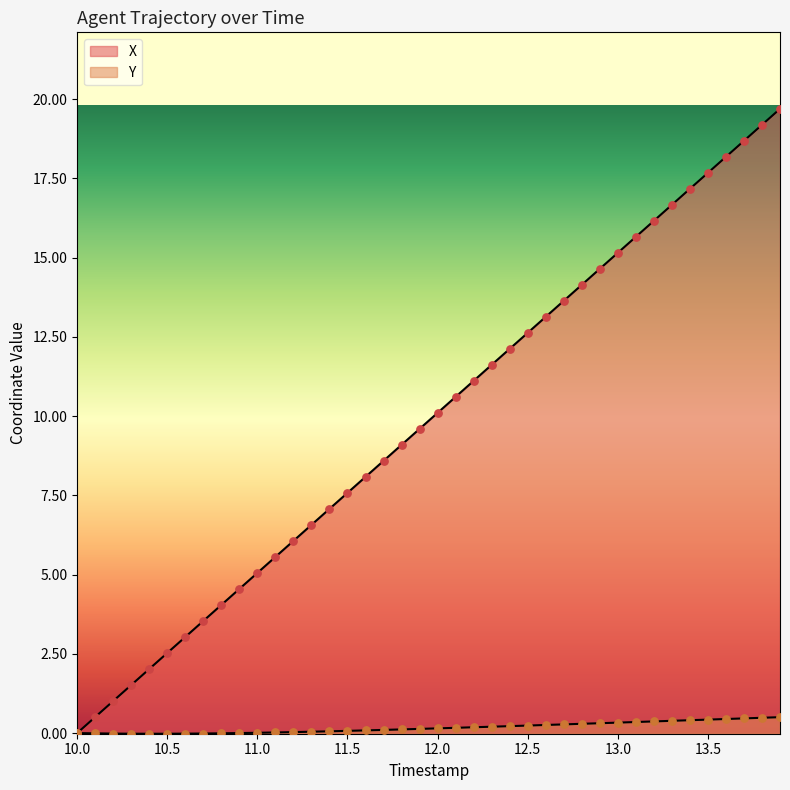

Which series reaches the maximum Y coordinate?

X